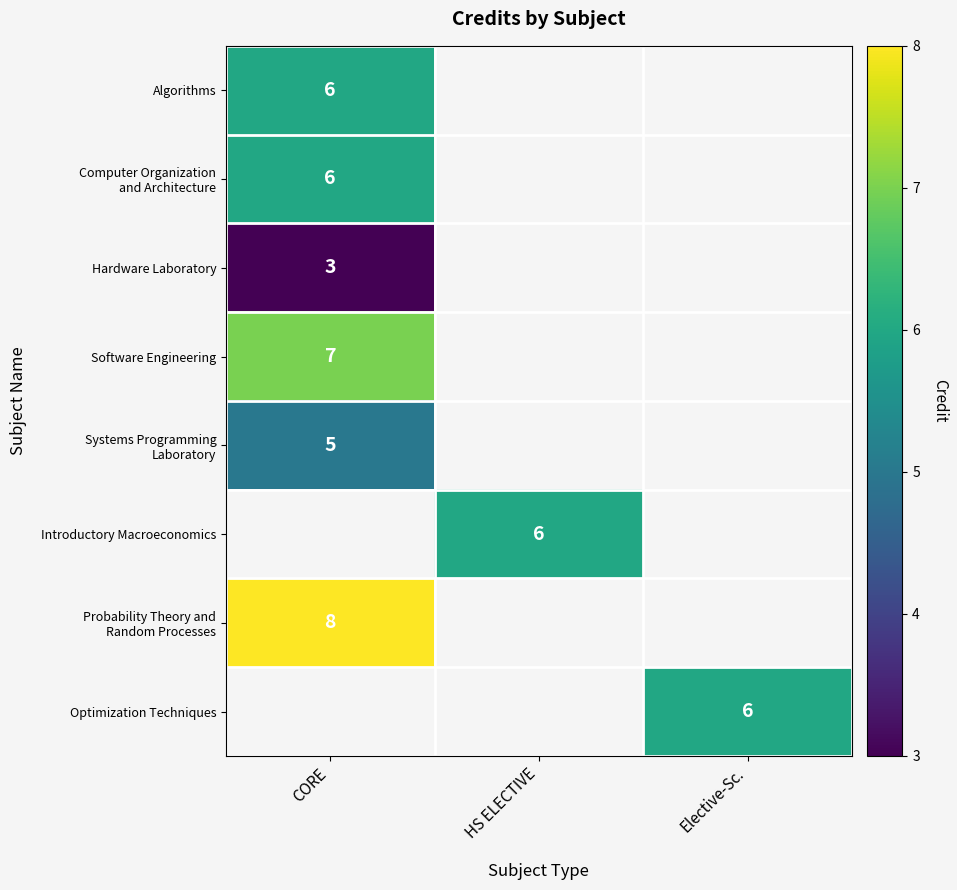

The Algorithms series shows 8 at CORE. True or false?

False